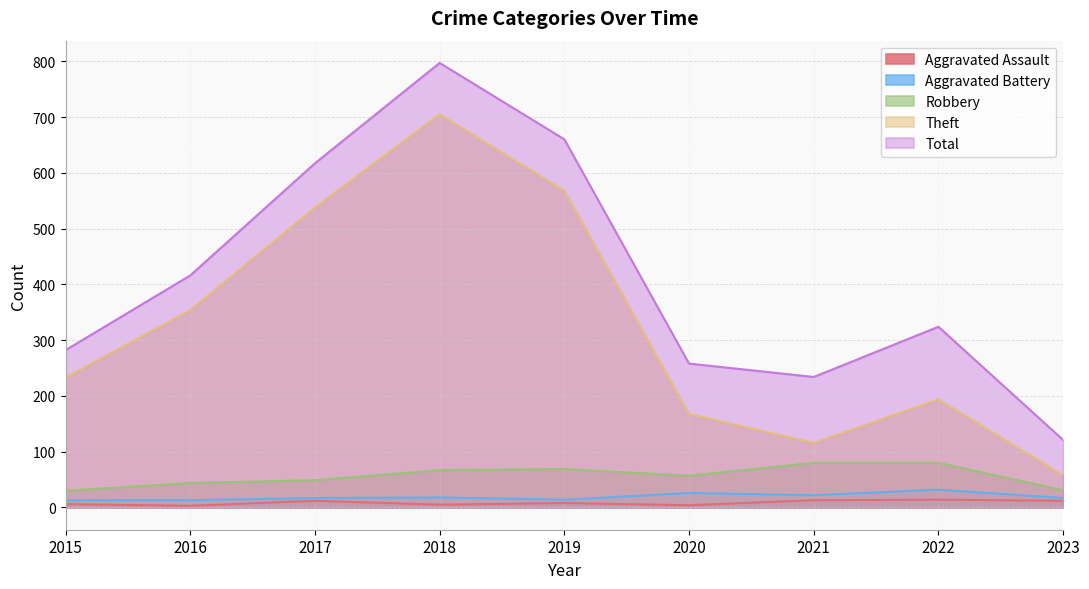

Is it true that Total equals 258 at 2020?

True